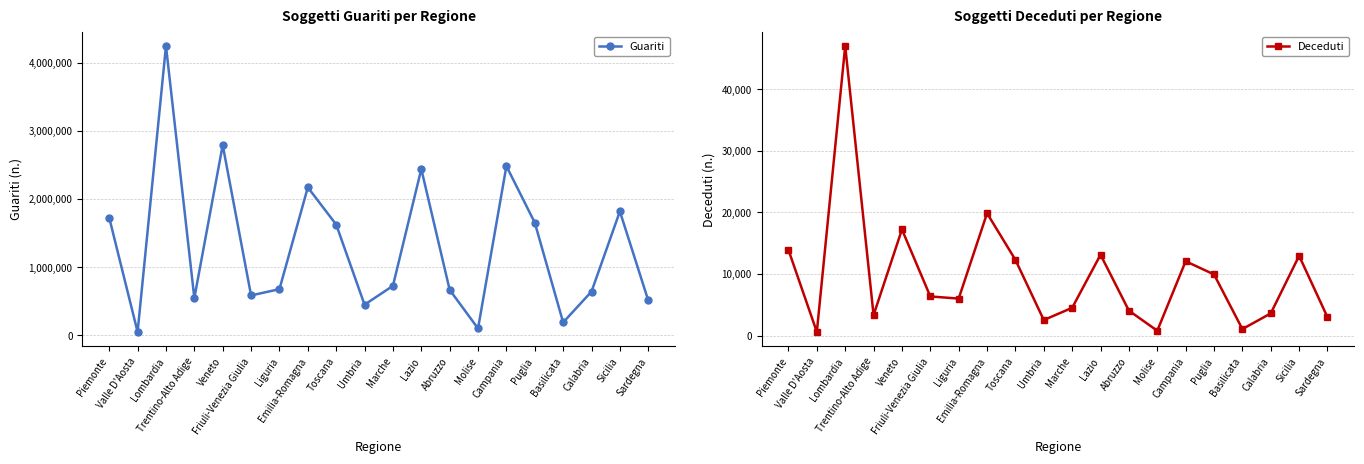

How many values in the Deceduti series exceed 6347?

9